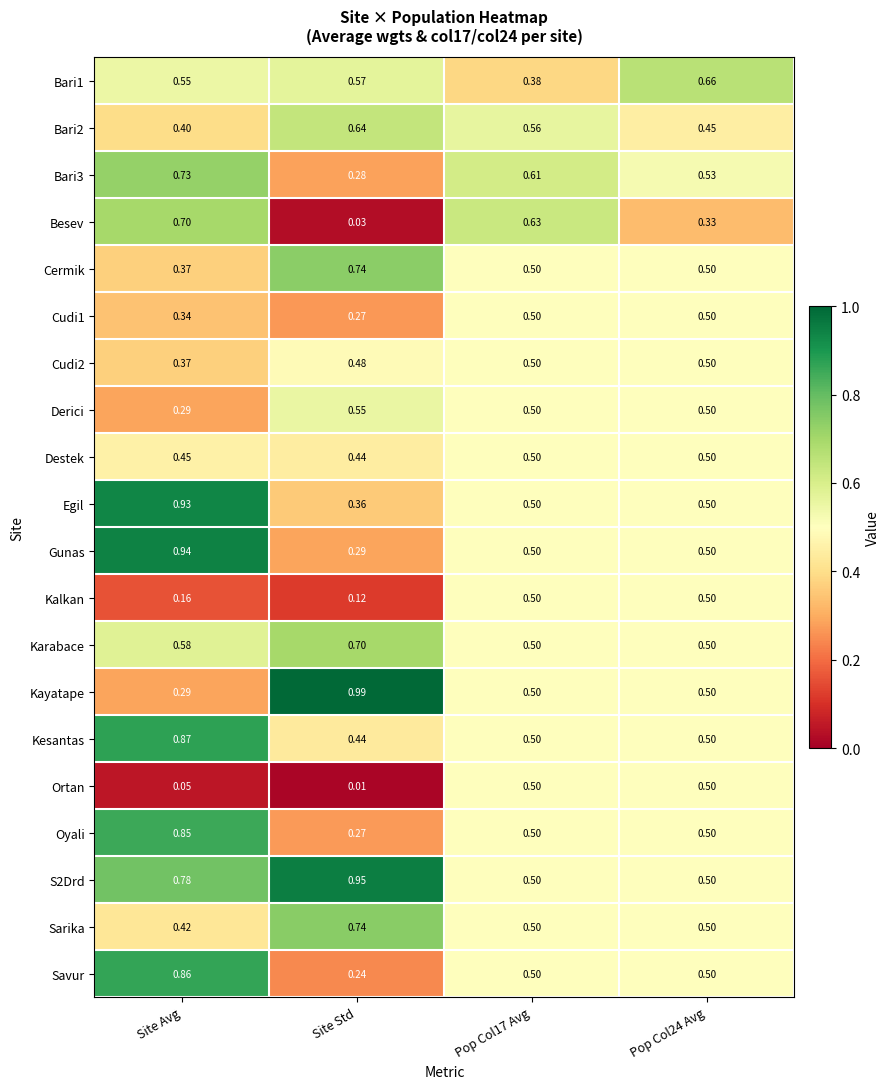

How many distinct data groups are displayed?

20